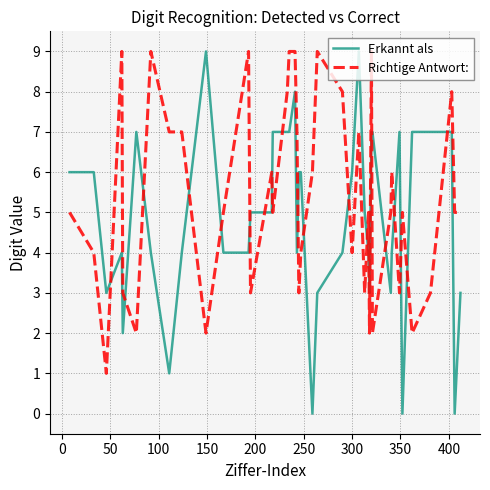

How many lines are shown in the chart?

2